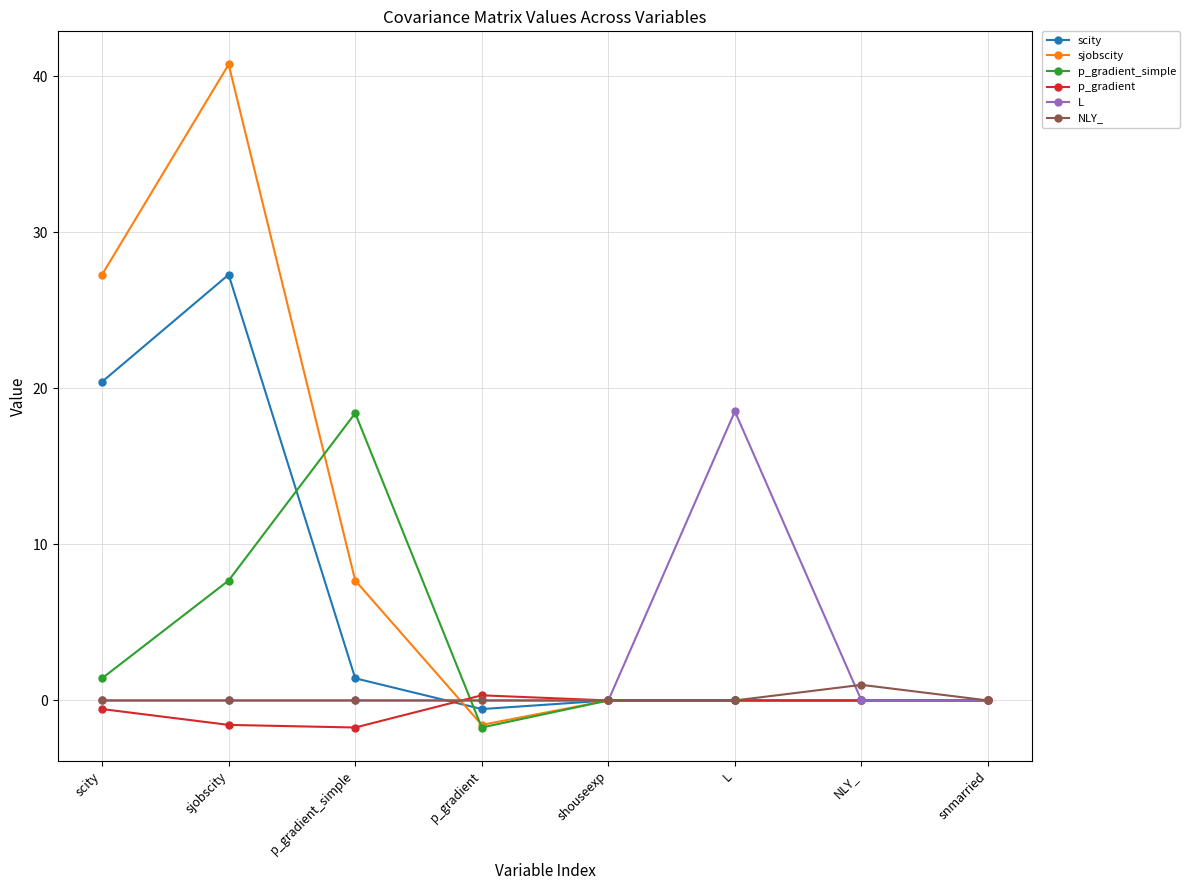

Which series has the largest total across all categories?

sjobscity